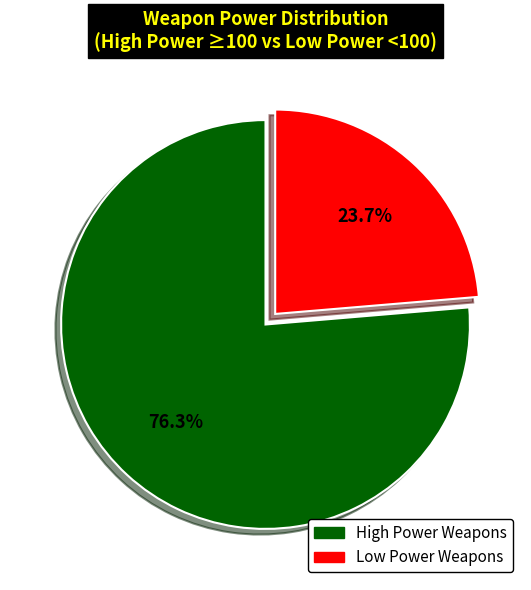

Is there a majority slice in this chart?

Yes